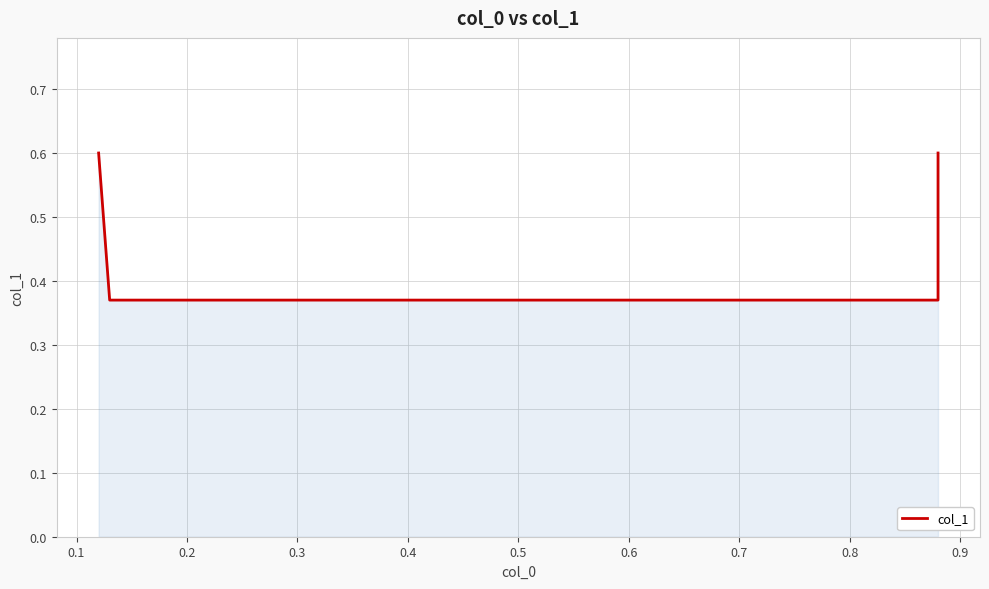

What is the average value?

0.5